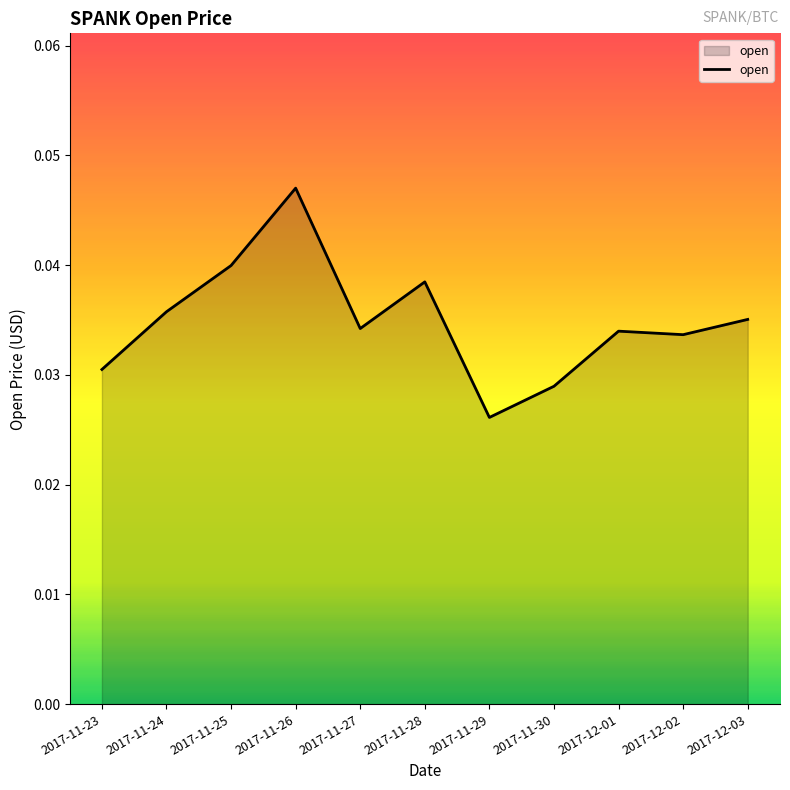

Does the chart display data point markers on the line(s)?

No